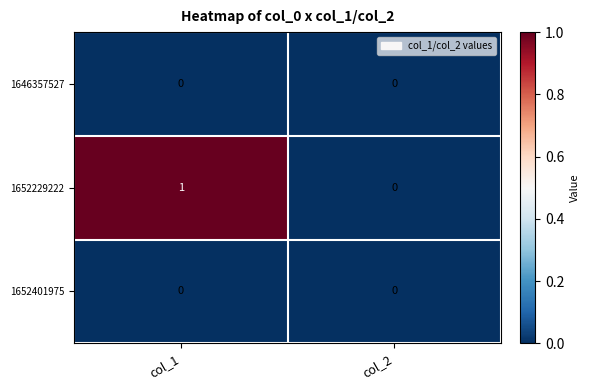

Which category has the lowest value in the 1652229222 series?

col_2